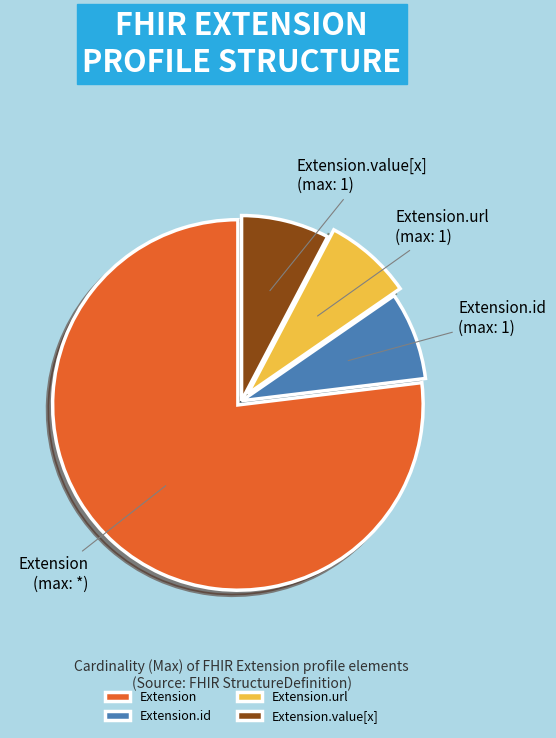

Is the sum of Extension.id and Extension greater than half?

Yes